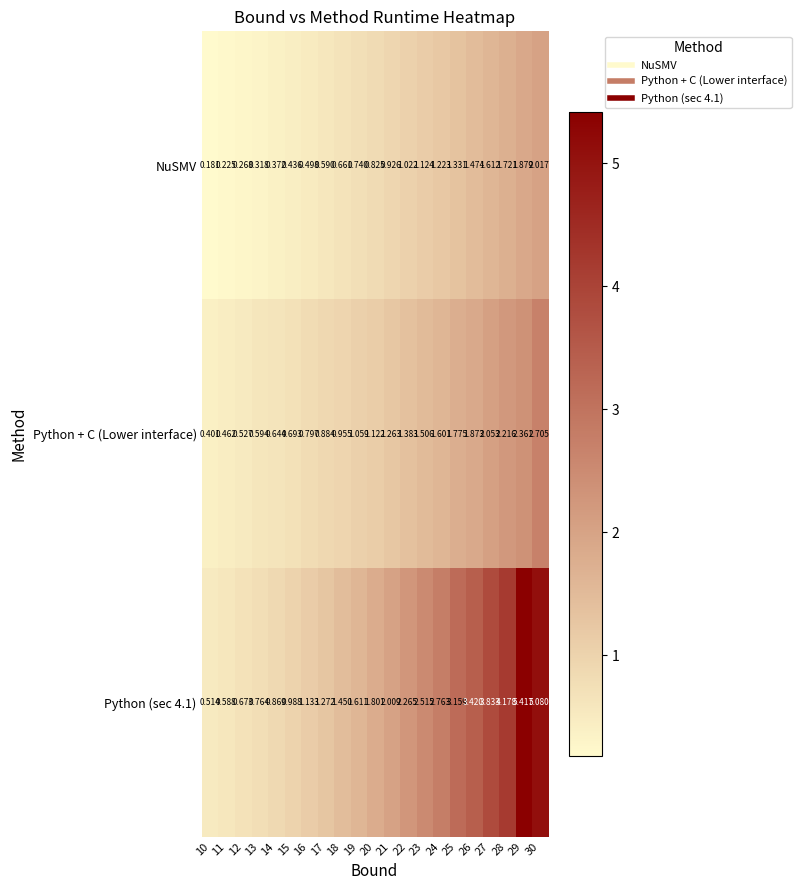

Is the value of Python + C (Lower interface) at 10 greater than the value of NuSMV at 12?

Yes